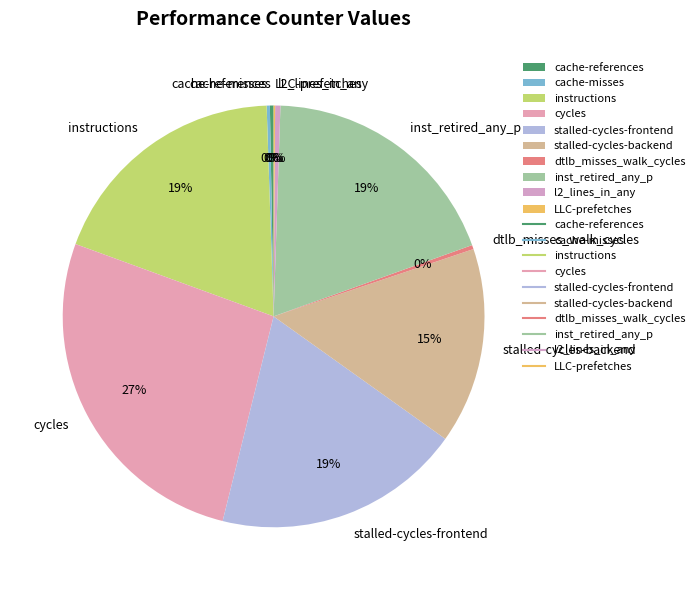

To the nearest percent, what is the combined percentage of stalled-cycles-backend and l2_lines_in_any?

15%